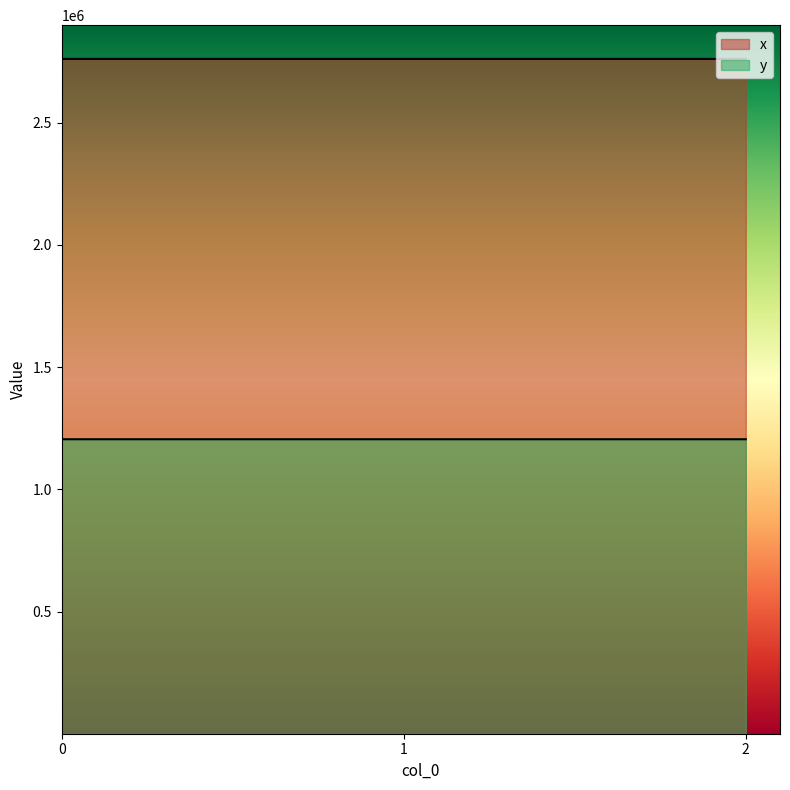

What is the value of the x point at the 1st from the left?

2760753.7